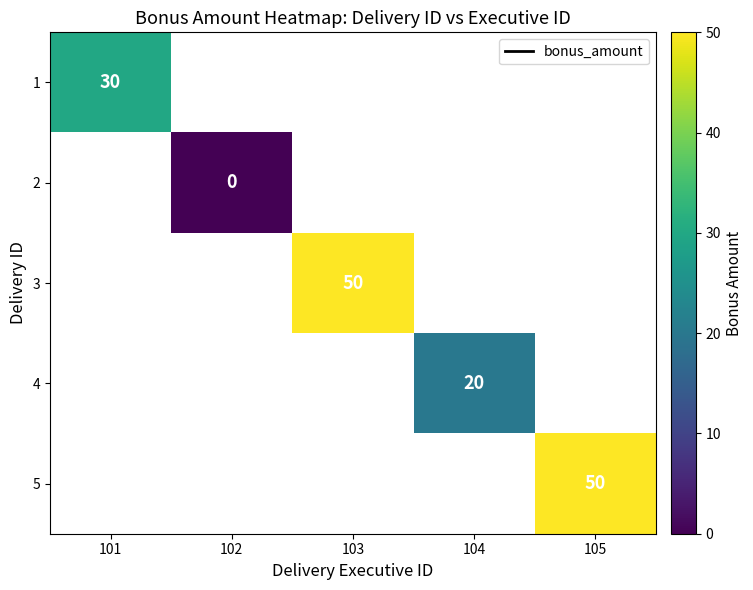

The value of 1 at 101 is 43. True or false?

False